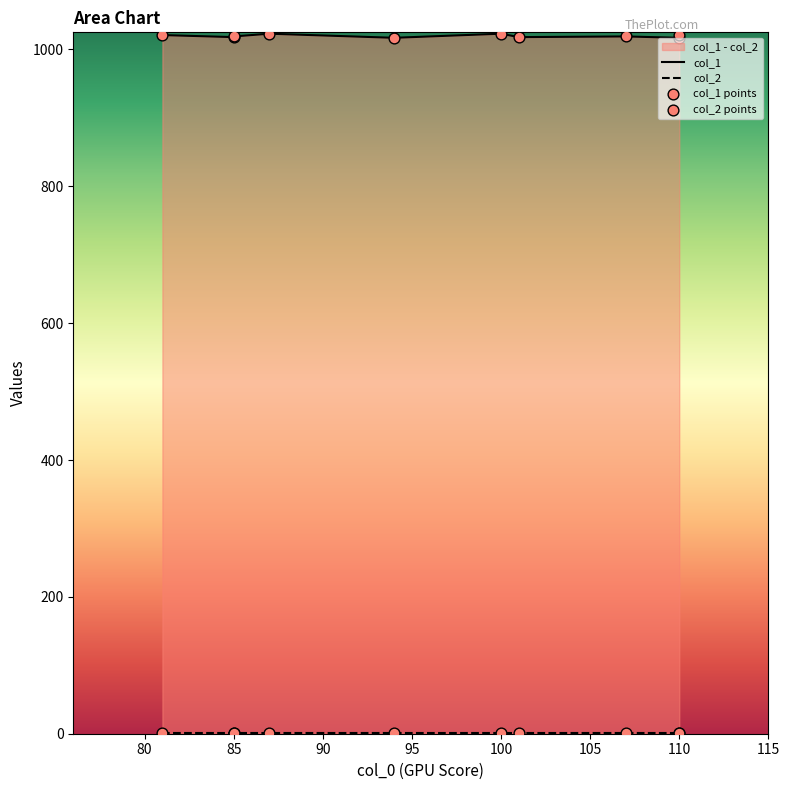

What is the total value across all series at 94?

1018